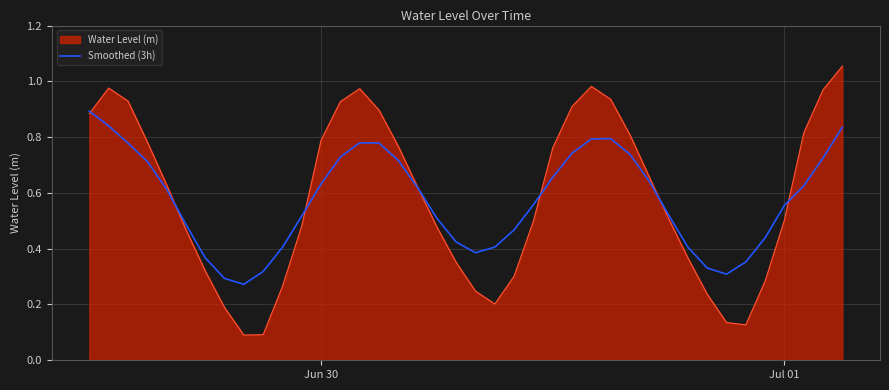

List the series in order of their peak value, highest first.

Water Level (m), Smoothed (3h)